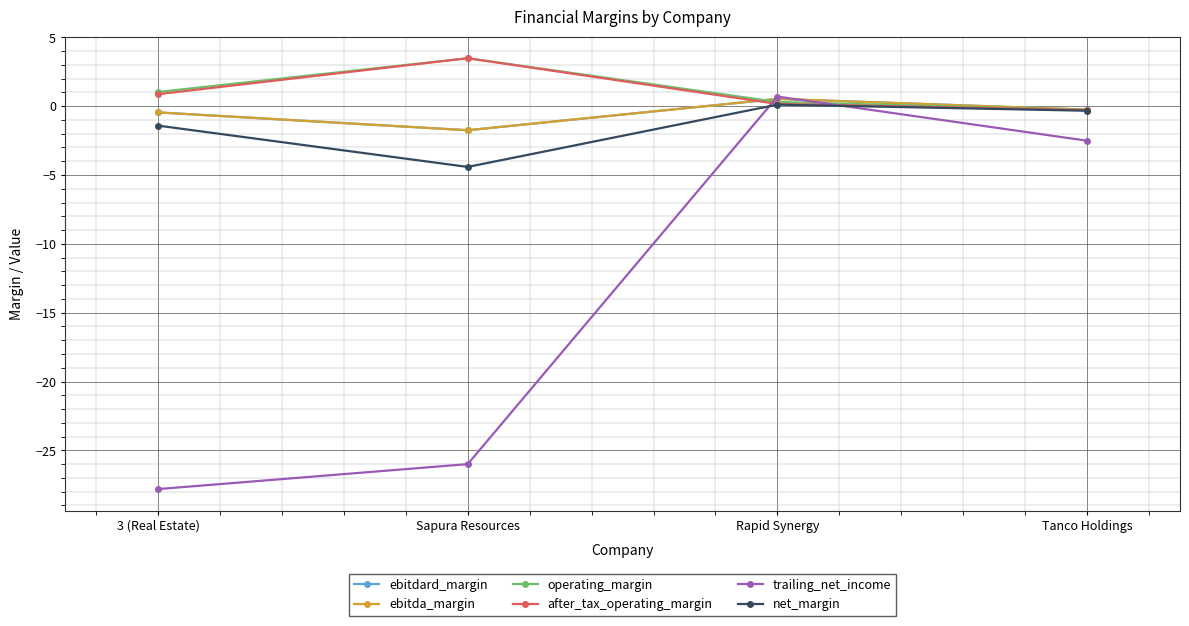

What is the value of the after_tax_operating_margin point at the 2nd from the left?

3.5